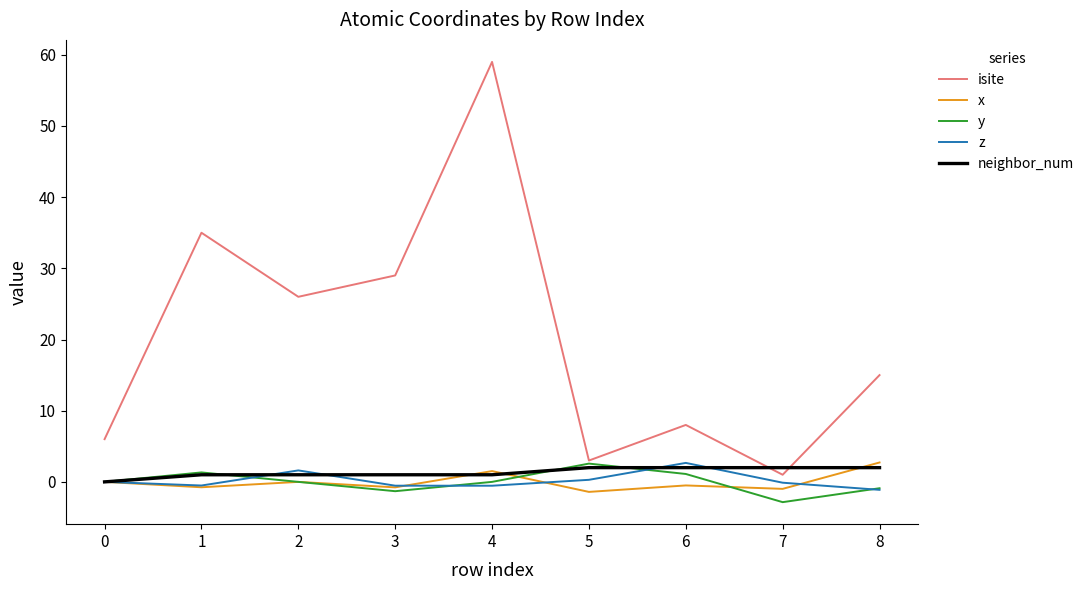

What is the total value across all series at 7?

-0.9